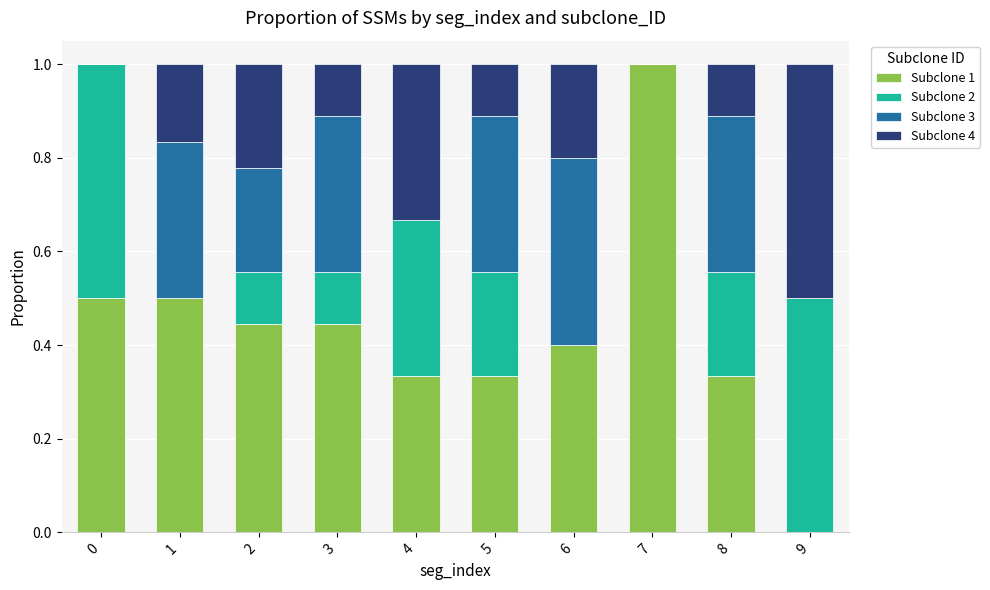

The value of Subclone 1 at 0 is 0.5. True or false?

True